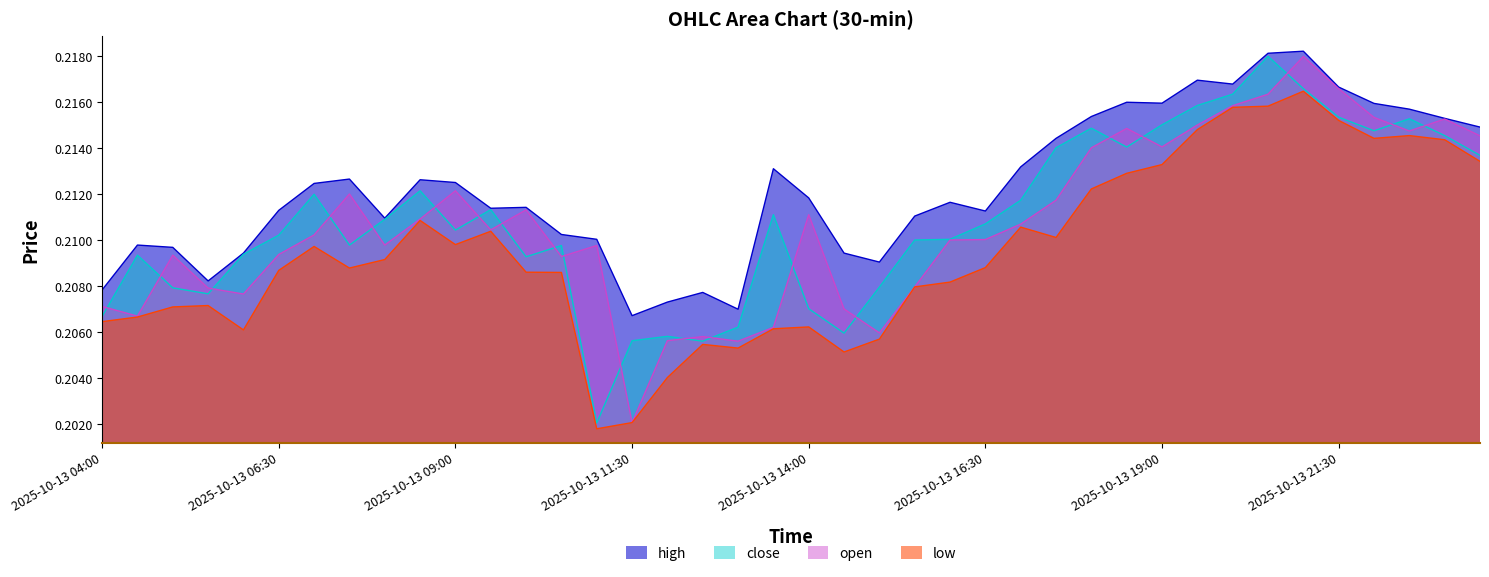

Which series has the widest spread of values?

close